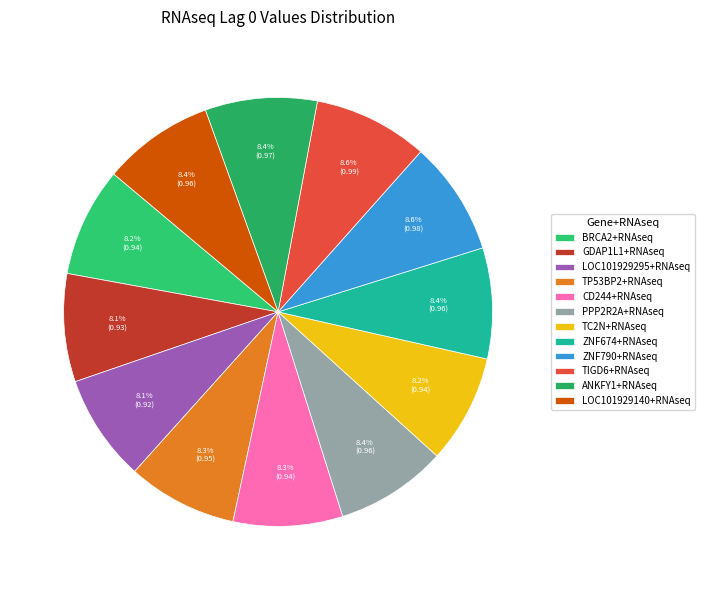

What percentage is the PPP2R2A+RNAseq slice, to the nearest percent?

8%